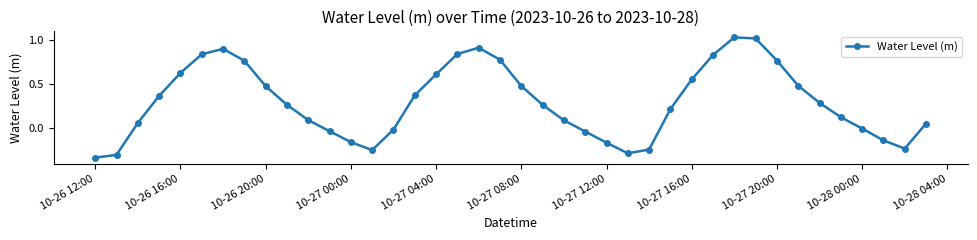

What is the sum of all values?

11.8